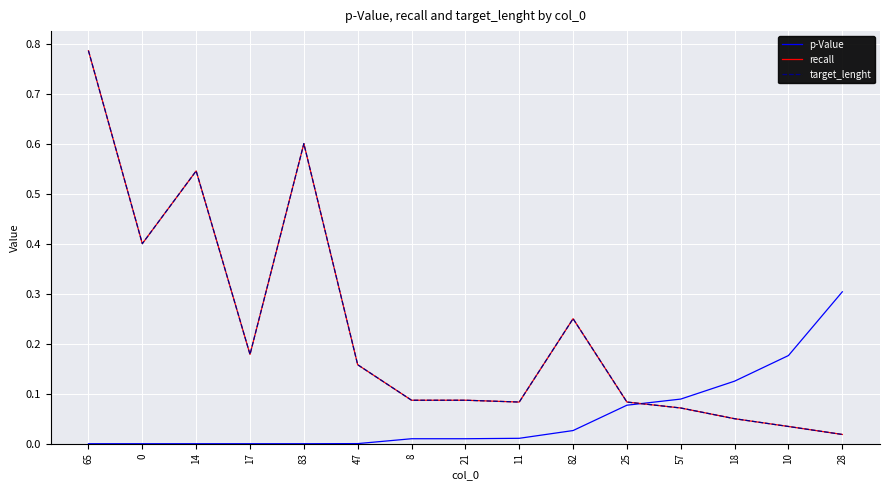

What is the sum of the target_lenght values at 47 and 21?

0.2